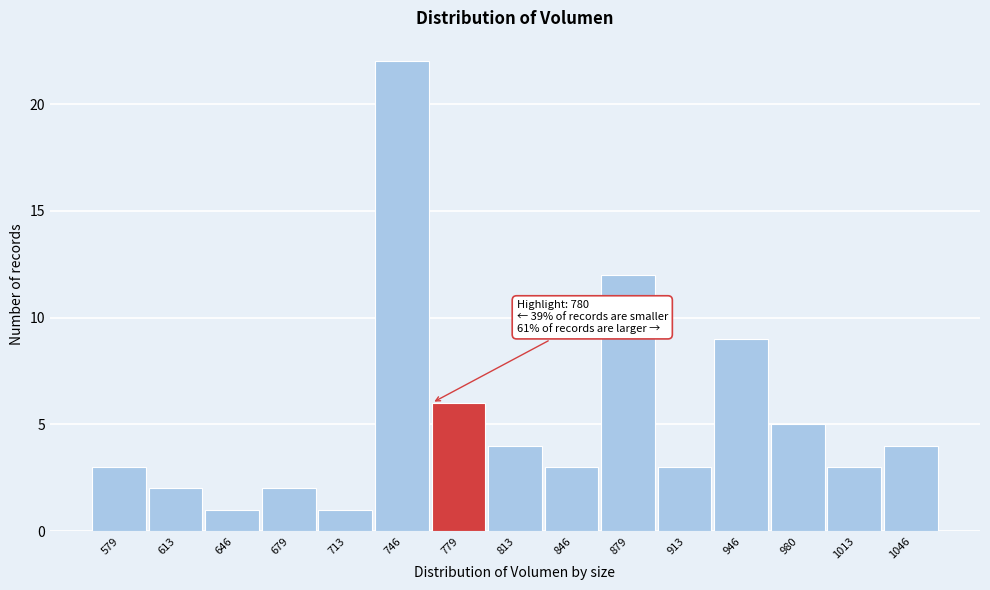

Reading left to right, extract all data points from this chart.

579=3	613=2	646=1	679=2	713=1	746=22	779=6	813=4	846=3	879=12	913=3	946=9	980=5	1013=3	1046=4